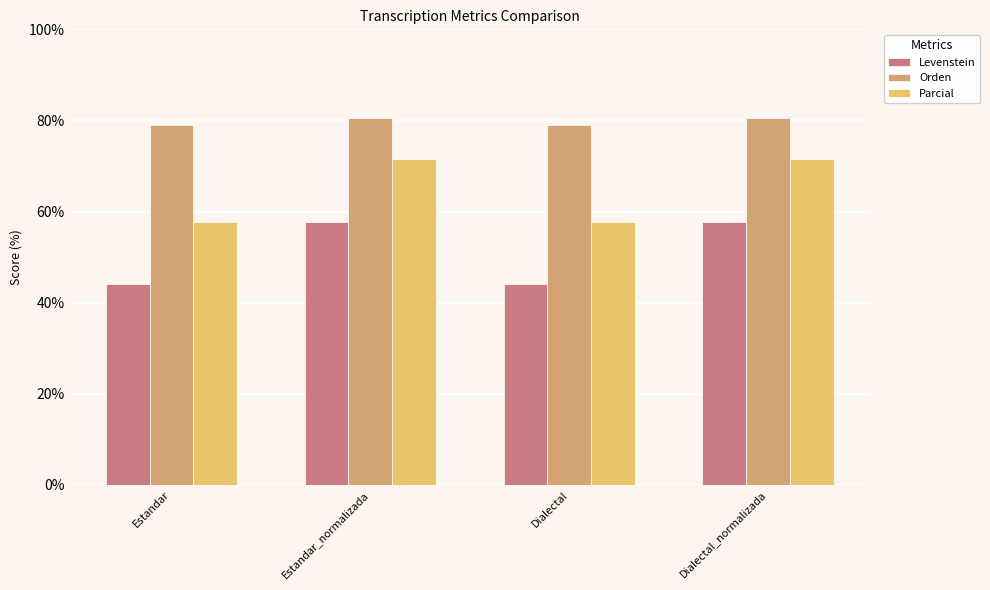

What is the spread (max minus min) of values at Dialectal?

35.0